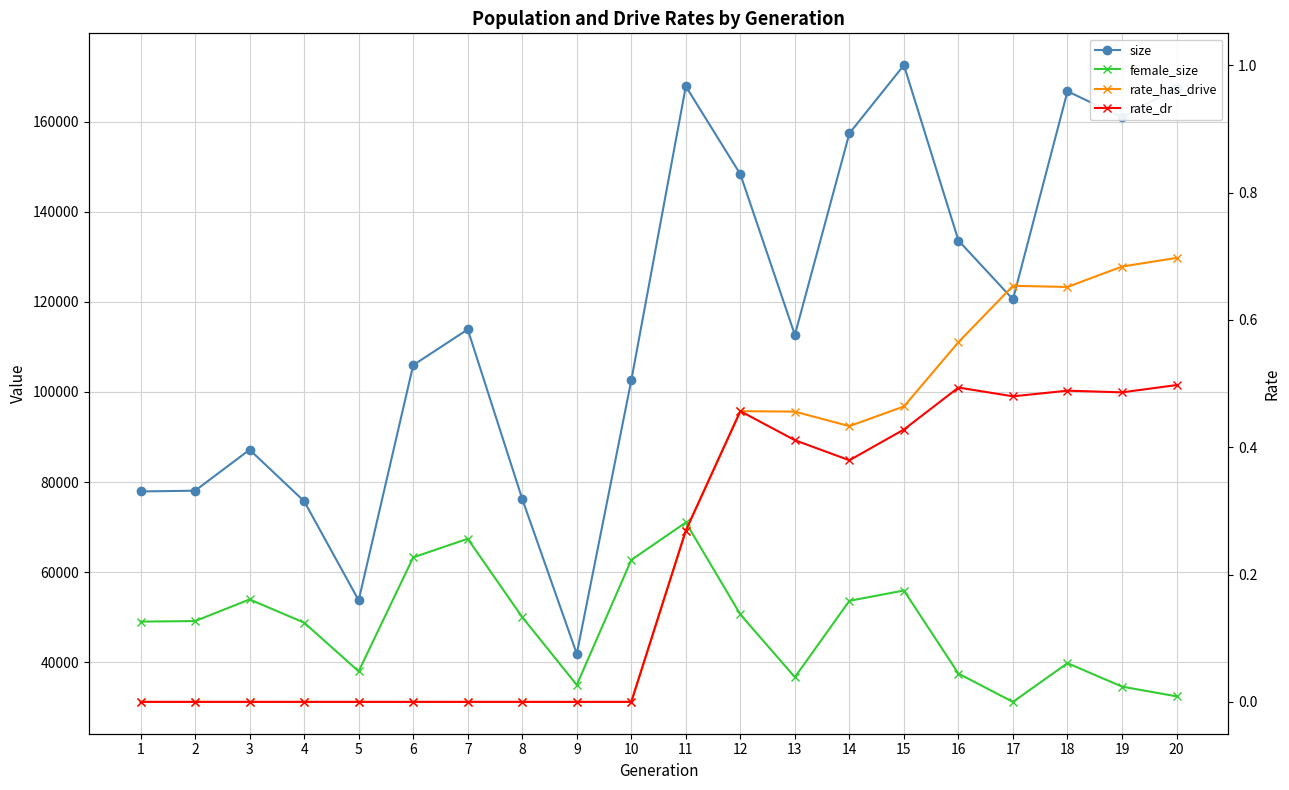

The rate_dr series shows 0.7 at 17. True or false?

False